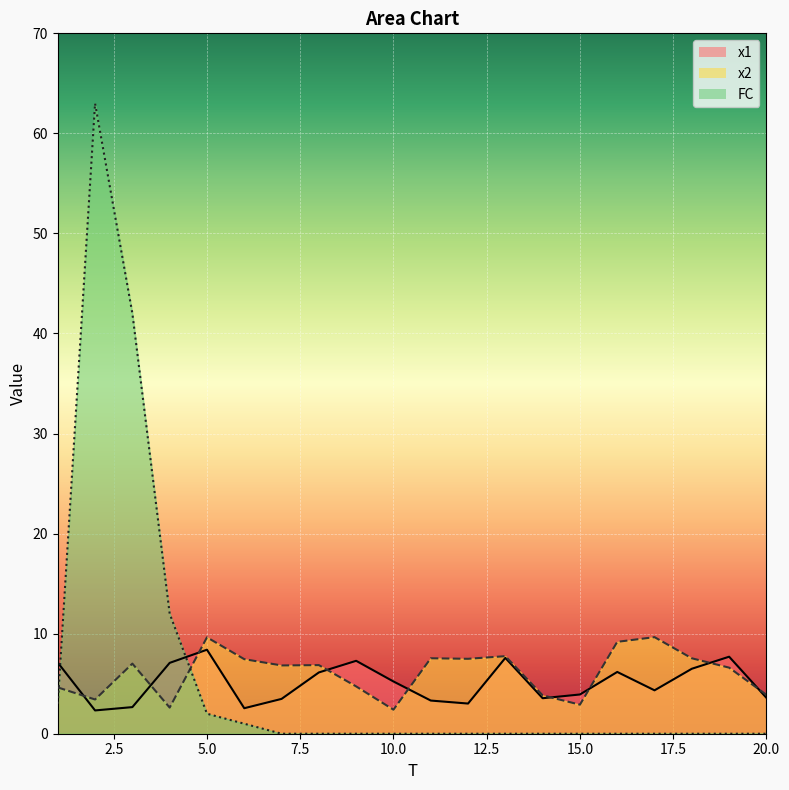

Which series ends up on top after the final intersection of x2 and FC?

x2